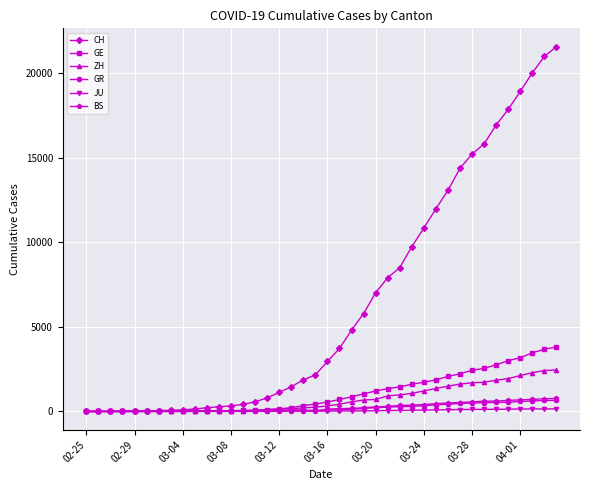

Which series has the largest total across all categories?

CH